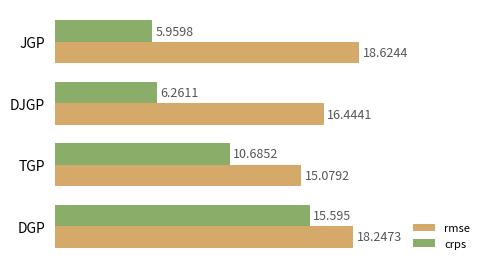

At which category does the chart reach its minimum across all series?

JGP